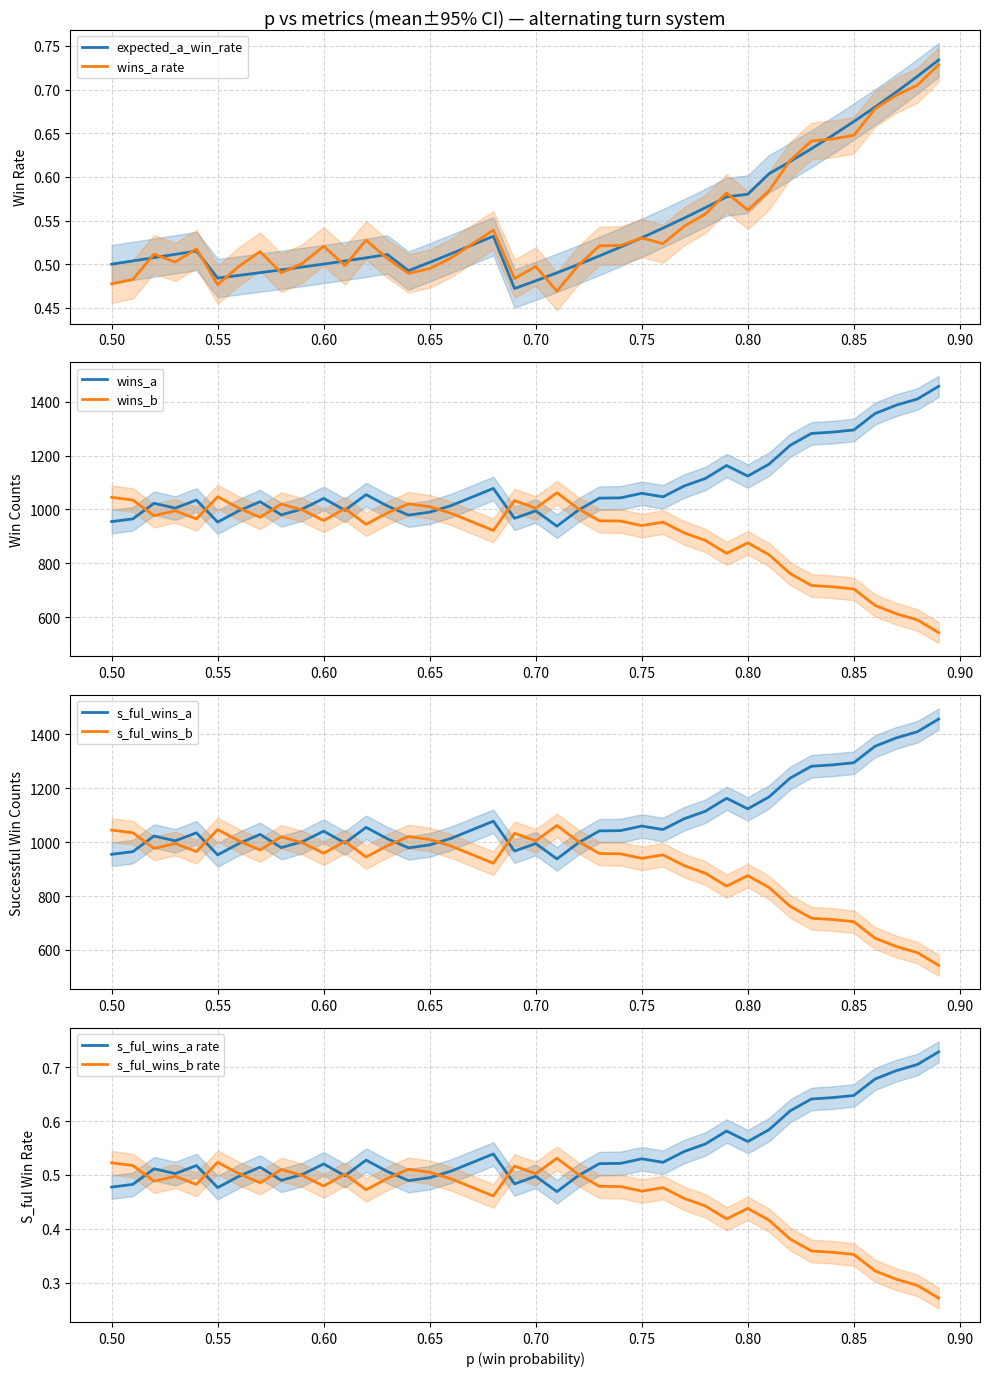

After their last crossing, which series has the higher values: wins_a or wins_b?

wins_a